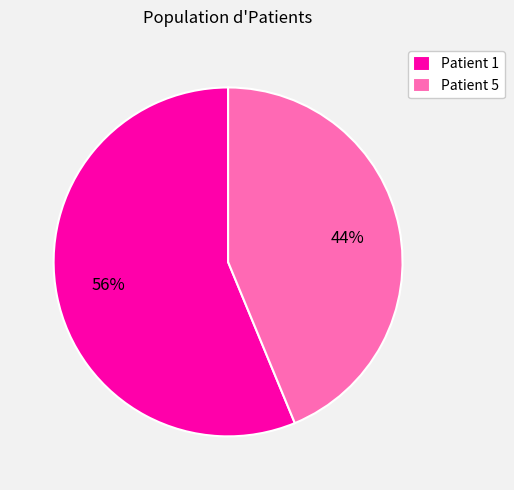

To the nearest percent, what is the combined percentage of Patient 1 and Patient 5?

100%